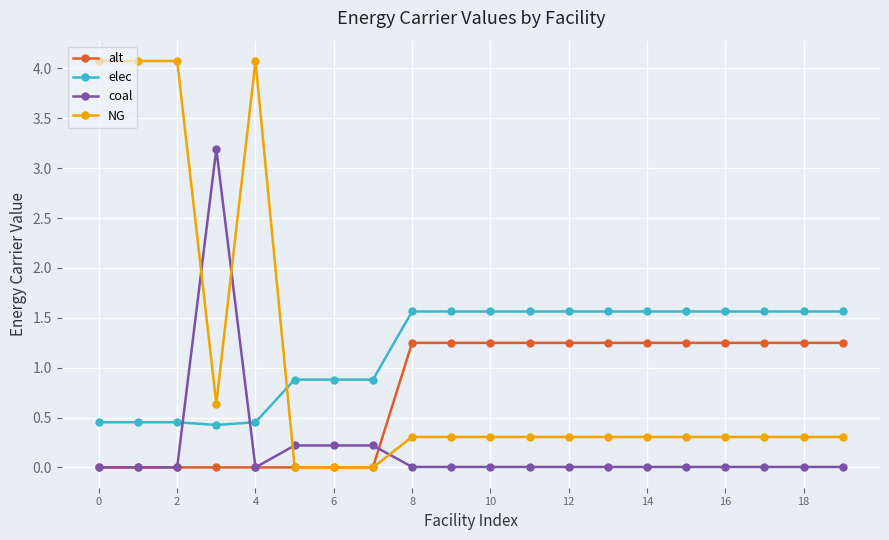

True or false: elec and NG cross at least once.

True